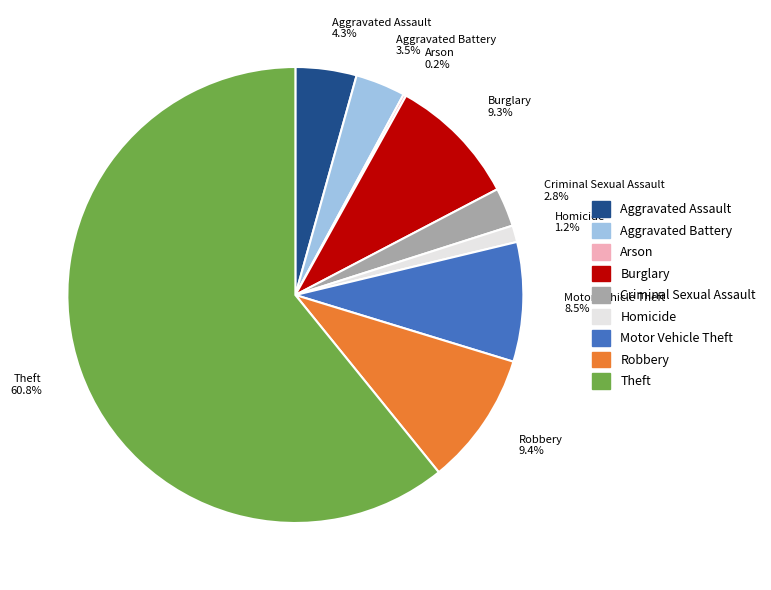

Which slice is the largest?

Theft